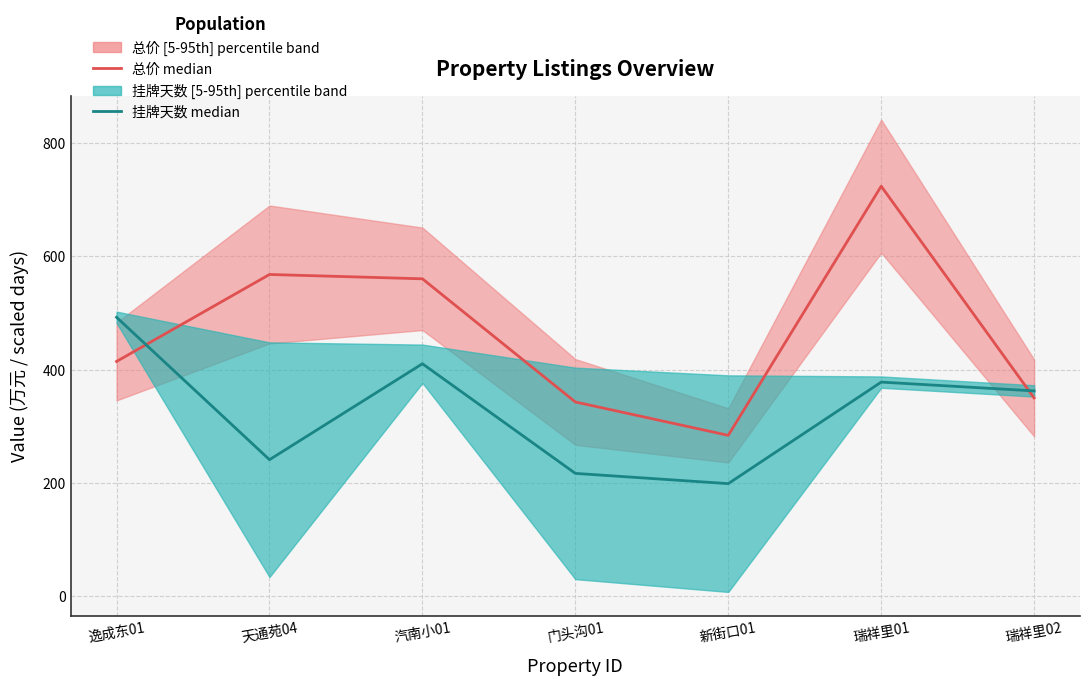

Does the chart display data point markers on the line(s)?

No